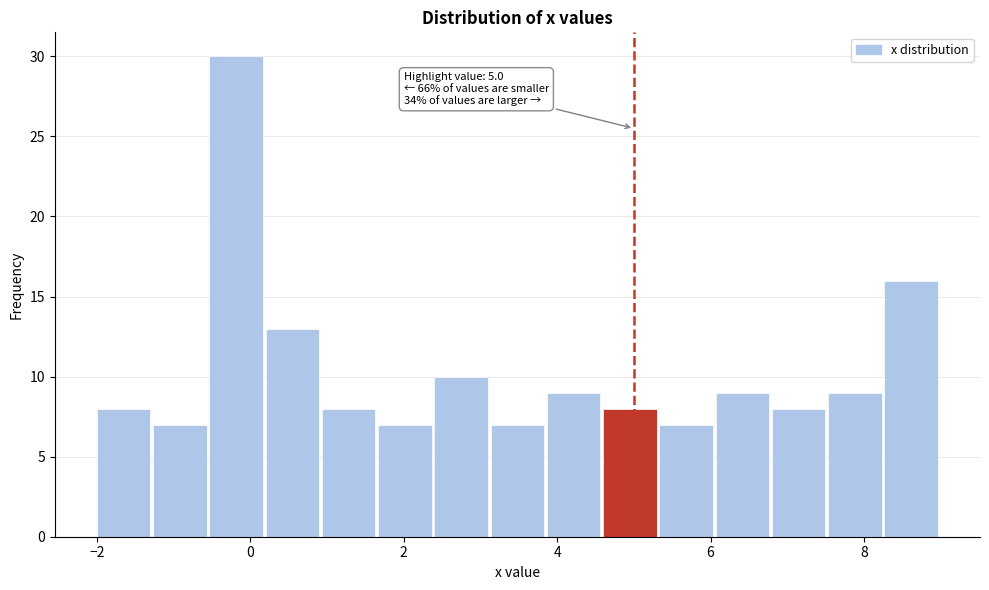

Read against the x-axis, roughly where is the centre of the tallest bar?

-0.2